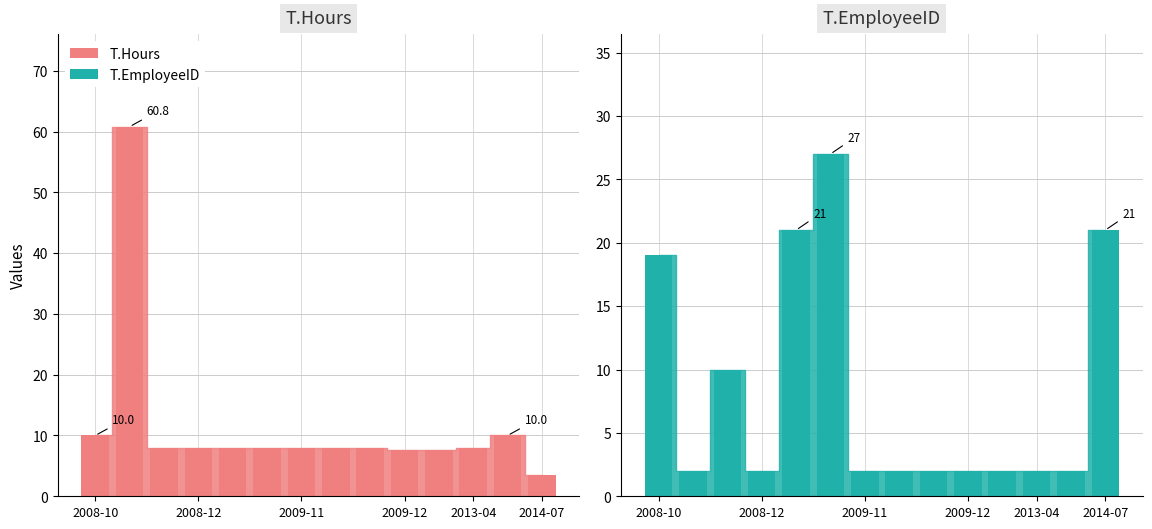

At how many categories does at least one series exceed 32?

1